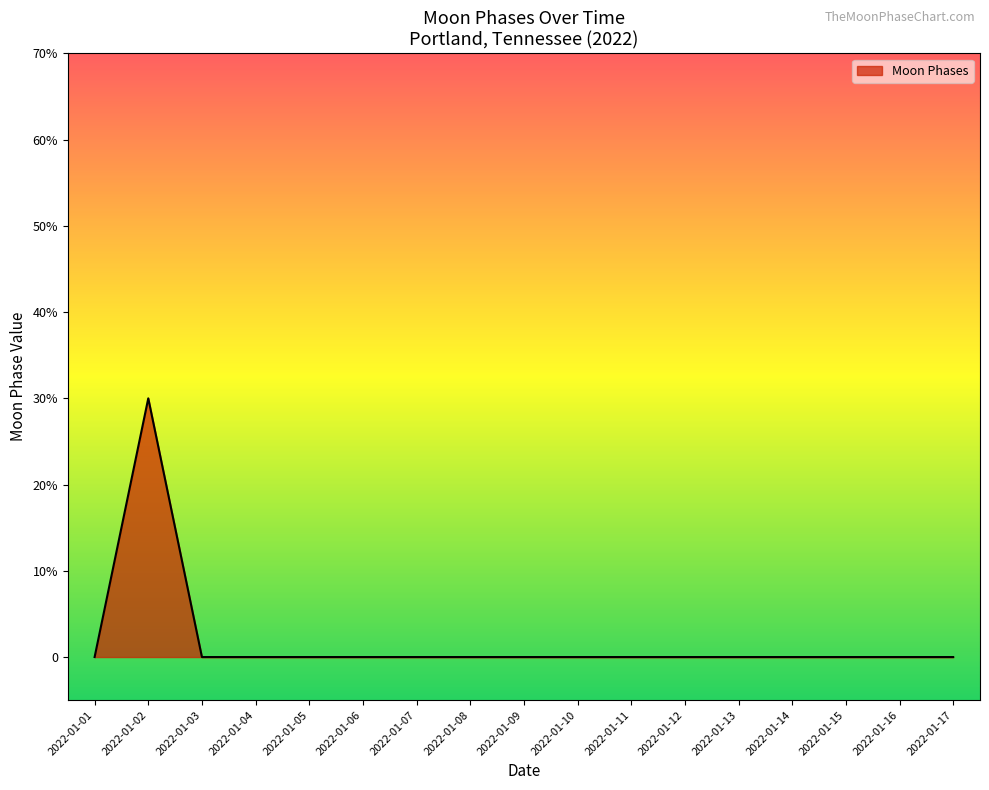

Rank the categories by value from lowest to highest.

2022-01-01, 2022-01-03, 2022-01-04, 2022-01-05, 2022-01-06, 2022-01-07, 2022-01-08, 2022-01-09, 2022-01-10, 2022-01-11, 2022-01-12, 2022-01-13, 2022-01-14, 2022-01-15, 2022-01-16, 2022-01-17, 2022-01-02